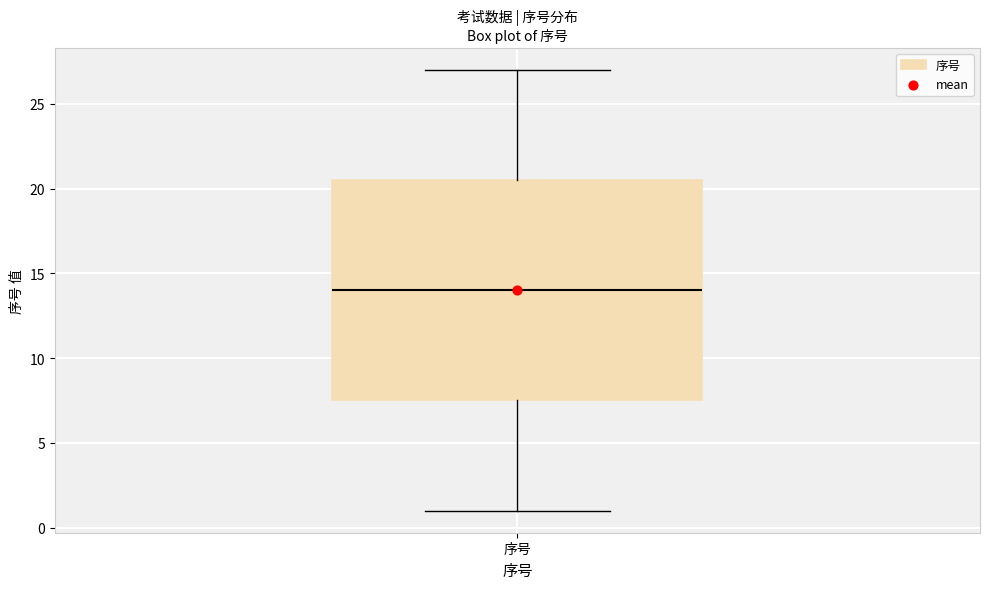

Transcribe this box plot: give where the median line is, the range the box spans, and where the two whiskers end, as read against the y-axis. The values are not printed on the chart, so give them approximately, as read against the axis.

median 14.0, box 7.5 to 20.5, whiskers 1.0 to 27.0